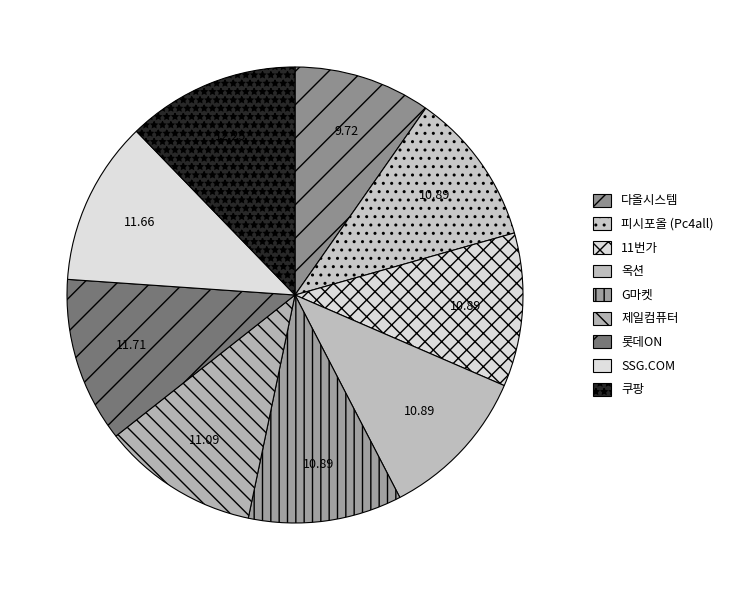

Does 다올시스템 account for over 50% of the chart?

No